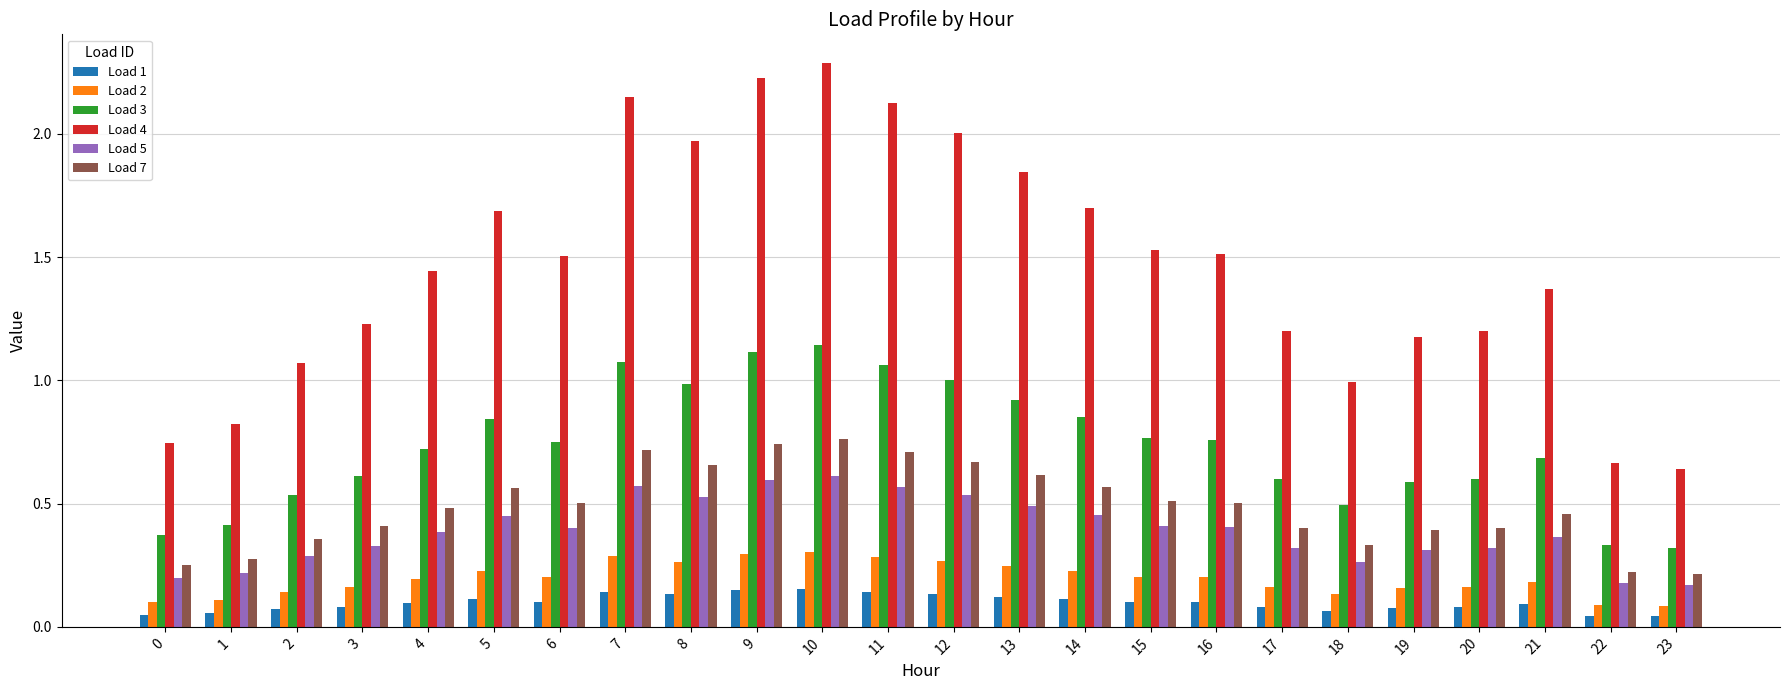

At which category is the sum across all series the highest?

10